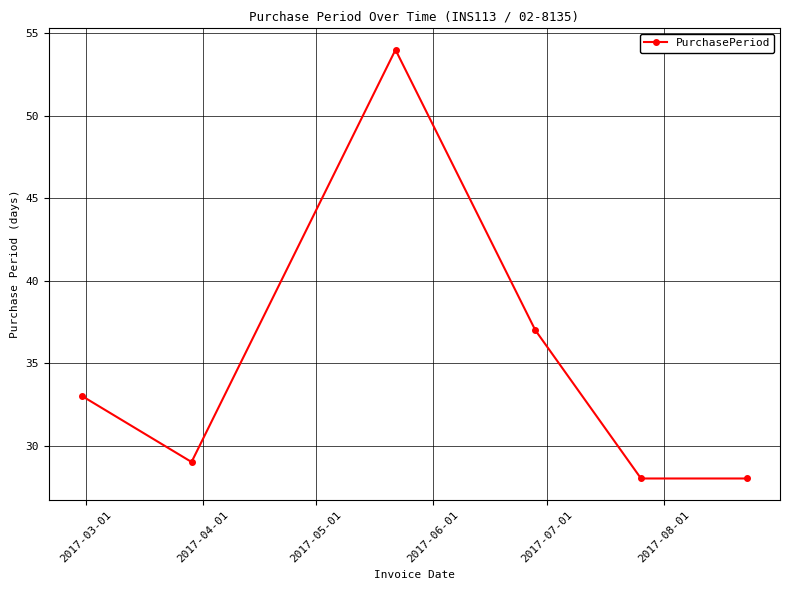

What is the smallest value displayed?

28